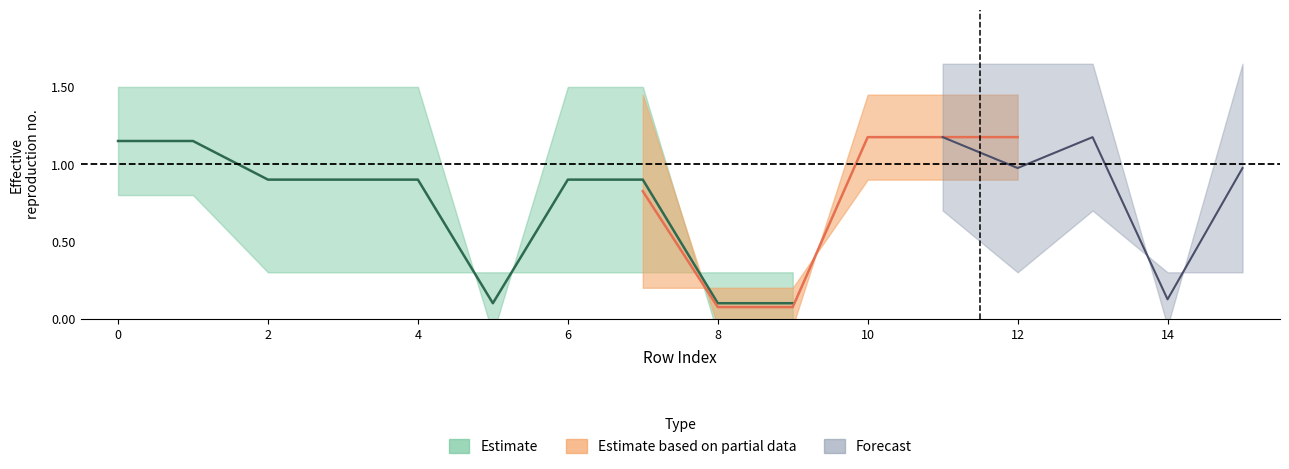

Between 8 and 13, which is larger?

13